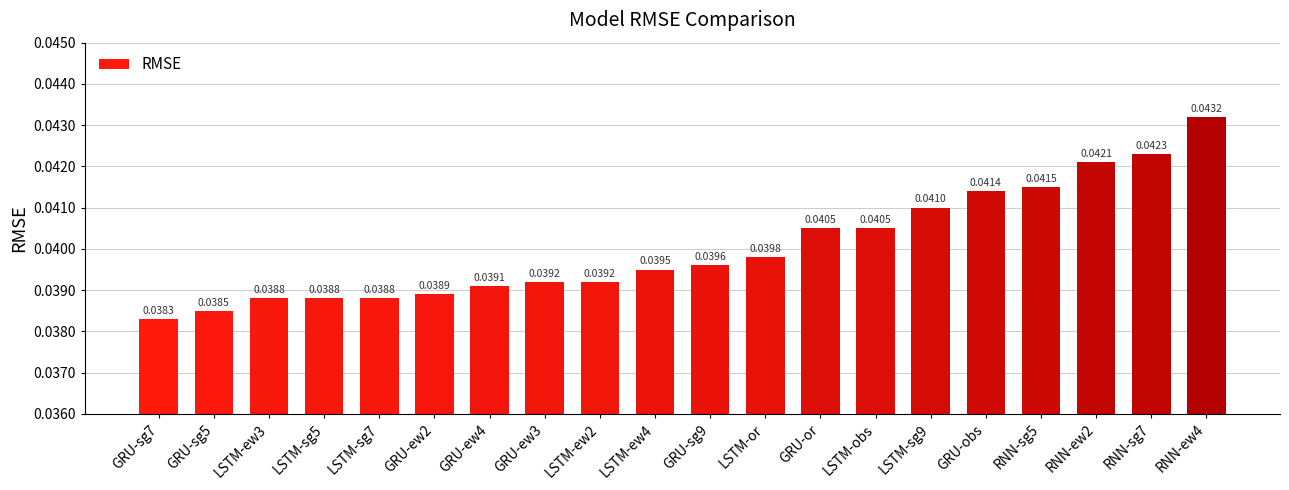

Which has a higher value, LSTM-obs or LSTM-sg7?

LSTM-obs